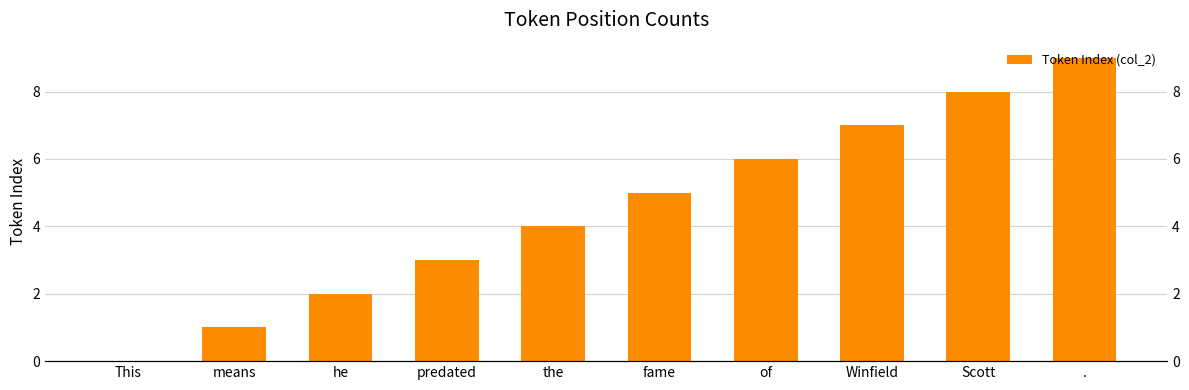

Reading left to right, extract all data points from this chart.

This=0	means=1	he=2	predated=3	the=4	fame=5	of=6	Winfield=7	Scott=8	.=9